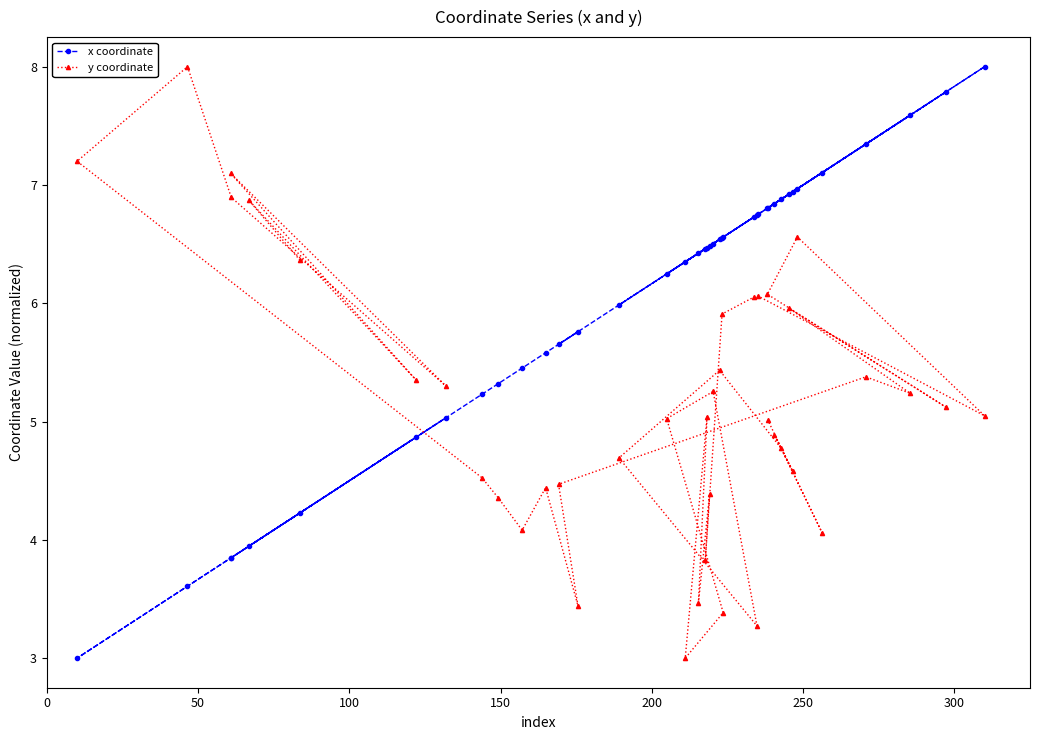

What is the sum of all y coordinate values?

205.9